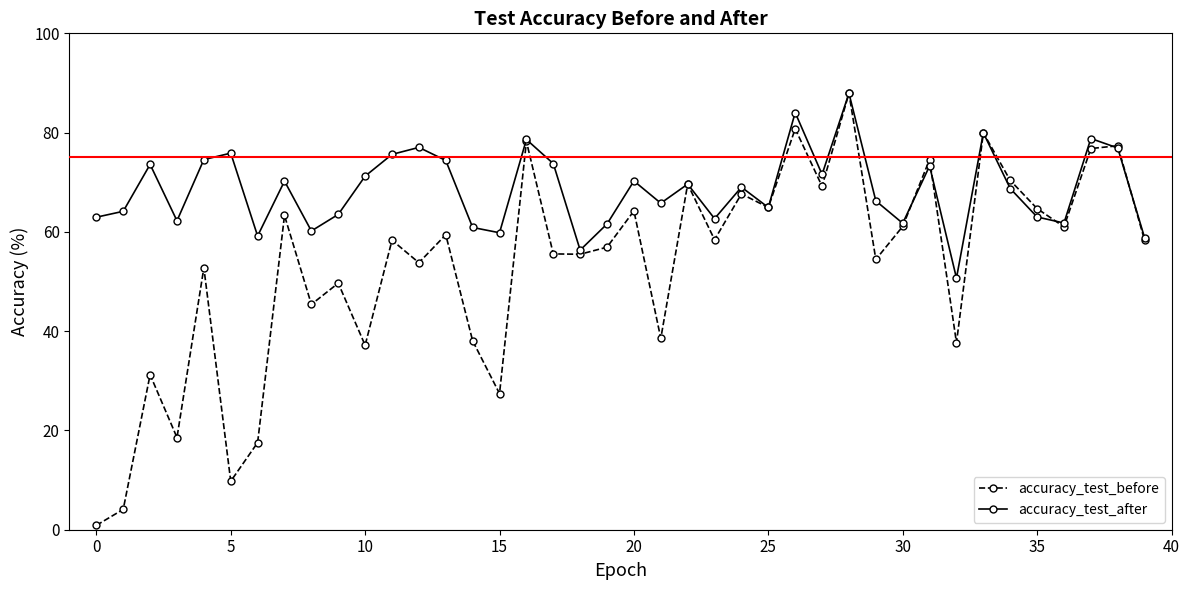

Which series has the largest total across all categories?

accuracy_test_after